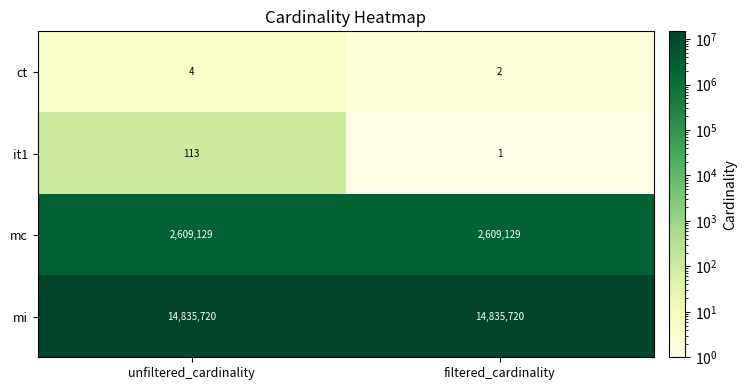

What is the sum of all mc values?

5218258